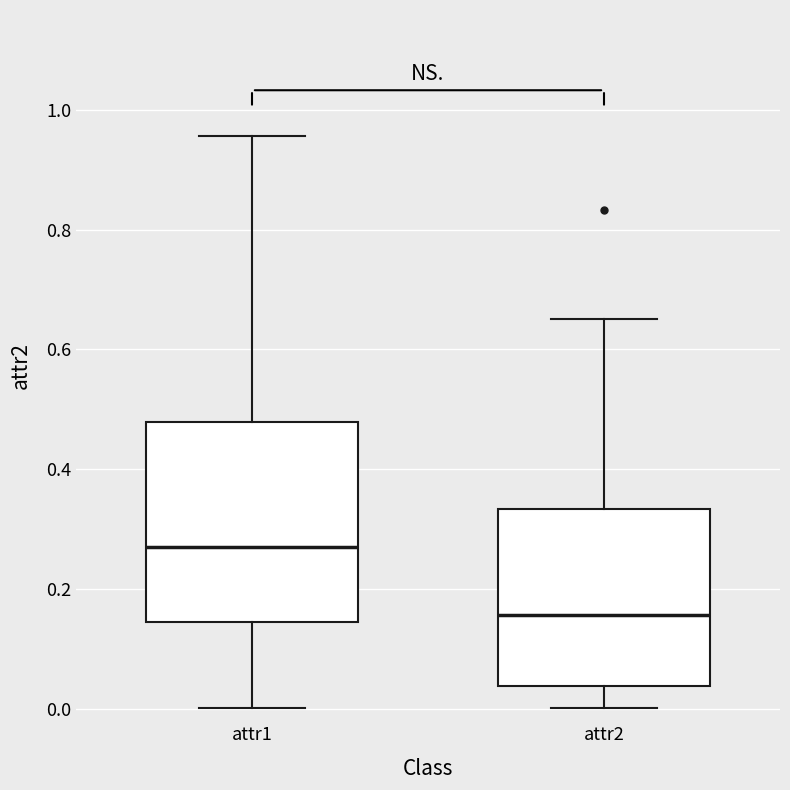

Reading left to right, read every box against the y-axis: the position of its median line, the range the box covers, and the ends of its whiskers. The values are not printed on the chart, so give them approximately, as read against the axis.

attr1: median 0.26, box 0.14 to 0.48, whiskers 0.00 to 0.96
attr2: median 0.16, box 0.04 to 0.34, whiskers 0.00 to 0.66